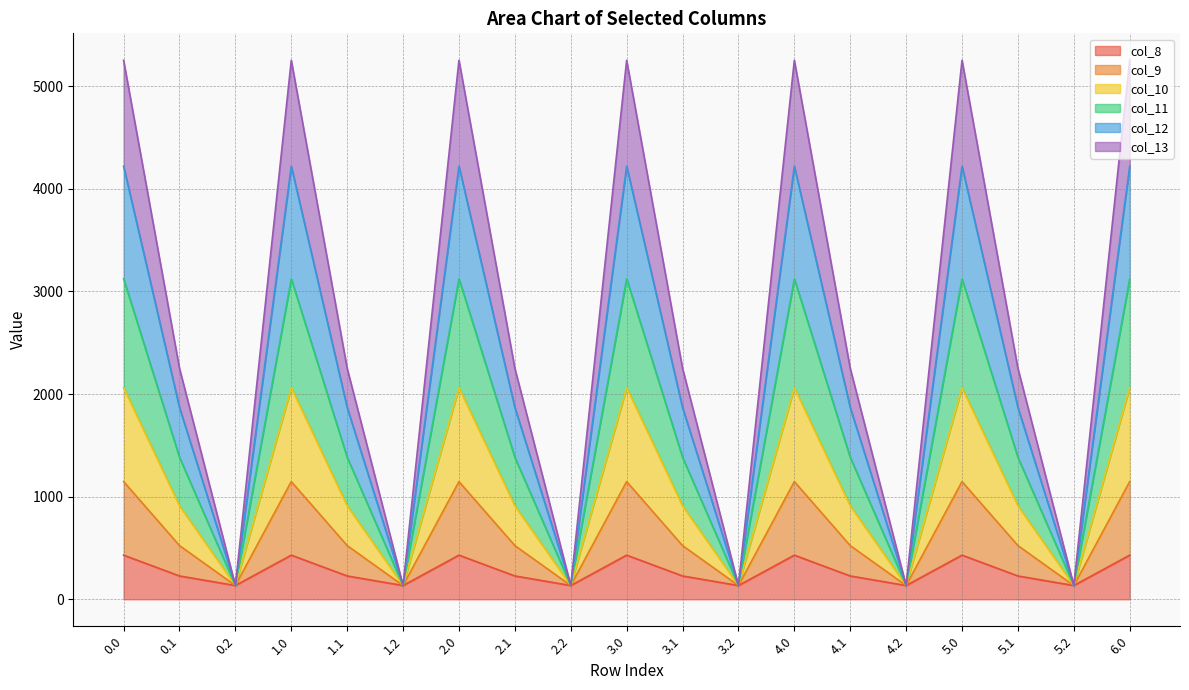

True or false: col_13 and col_10 intersect in this chart.

False